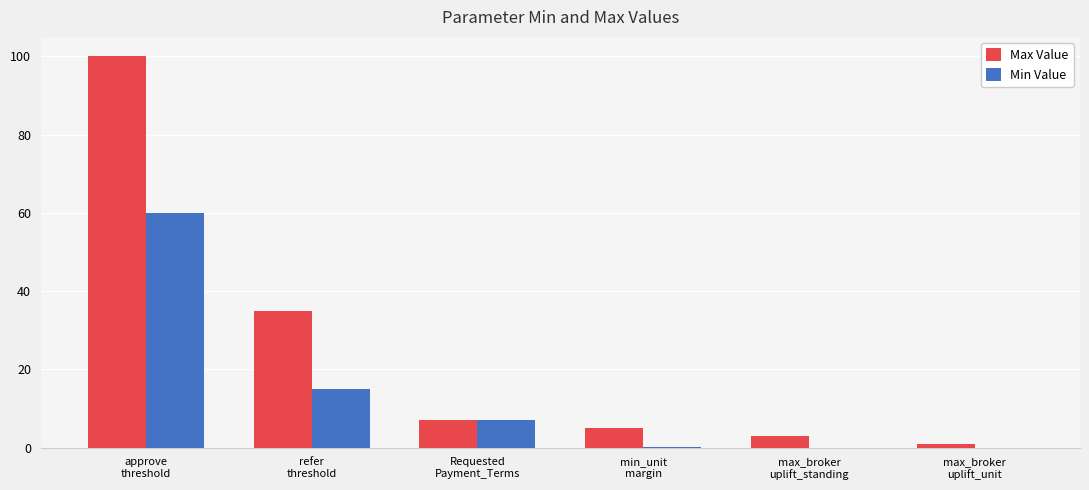

Read the Min Value value at min_unit
margin.

0.2